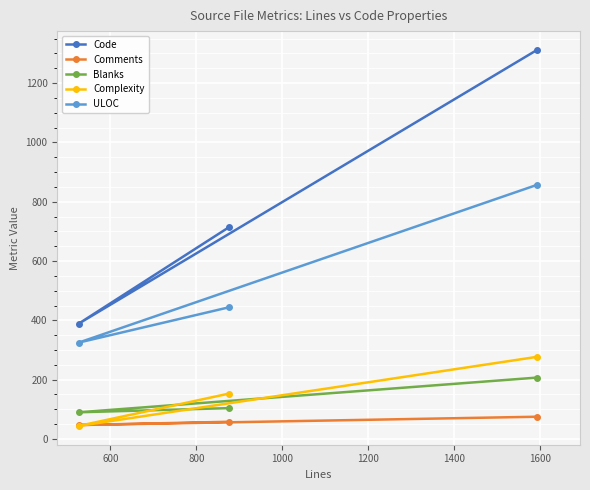

Reading left to right, extract all data points from this chart.

Code: 389	714	1312
Comments: 47	58	75
Blanks: 90	104	207
Complexity: 44	153	277
ULOC: 325	444	857